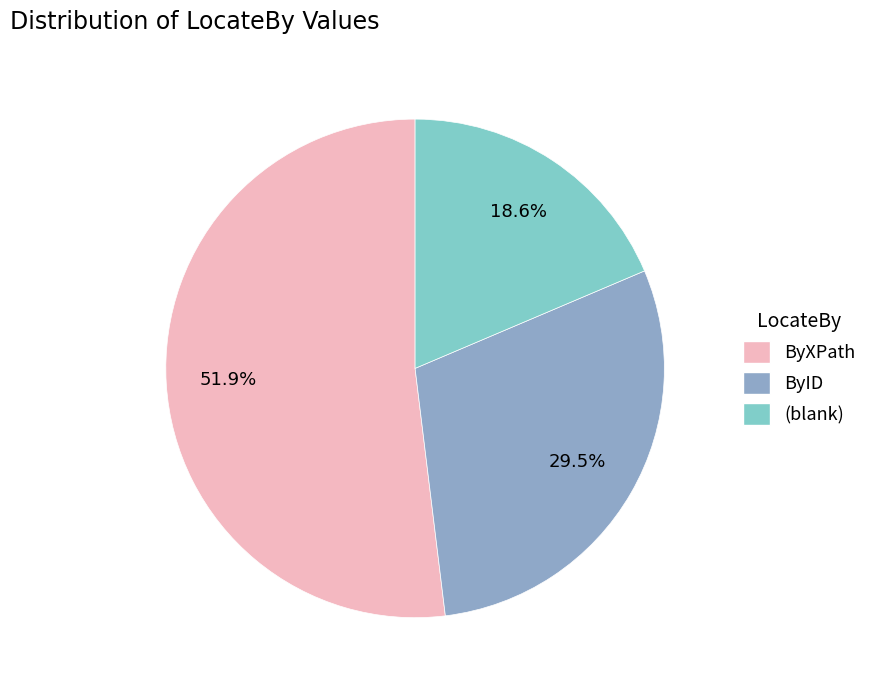

Does any single category account for the majority?

Yes